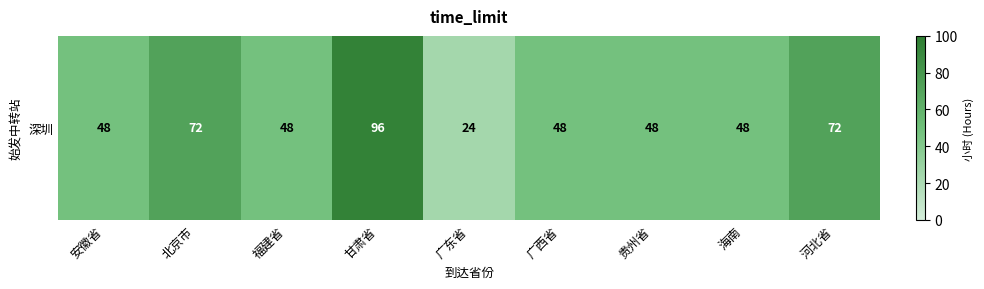

What is the average value?

56